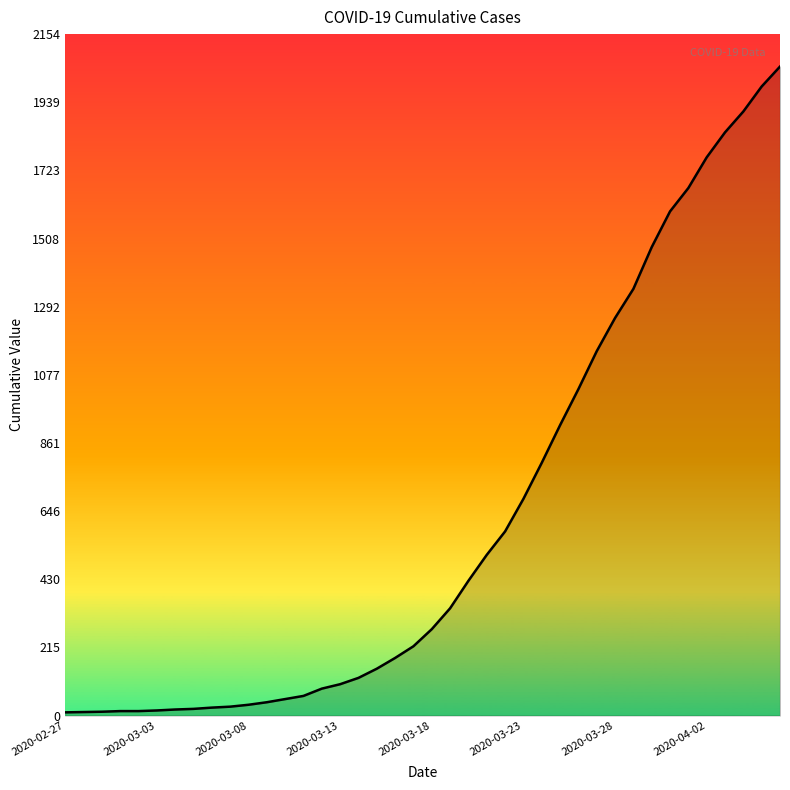

What is the greatest value displayed?

2052